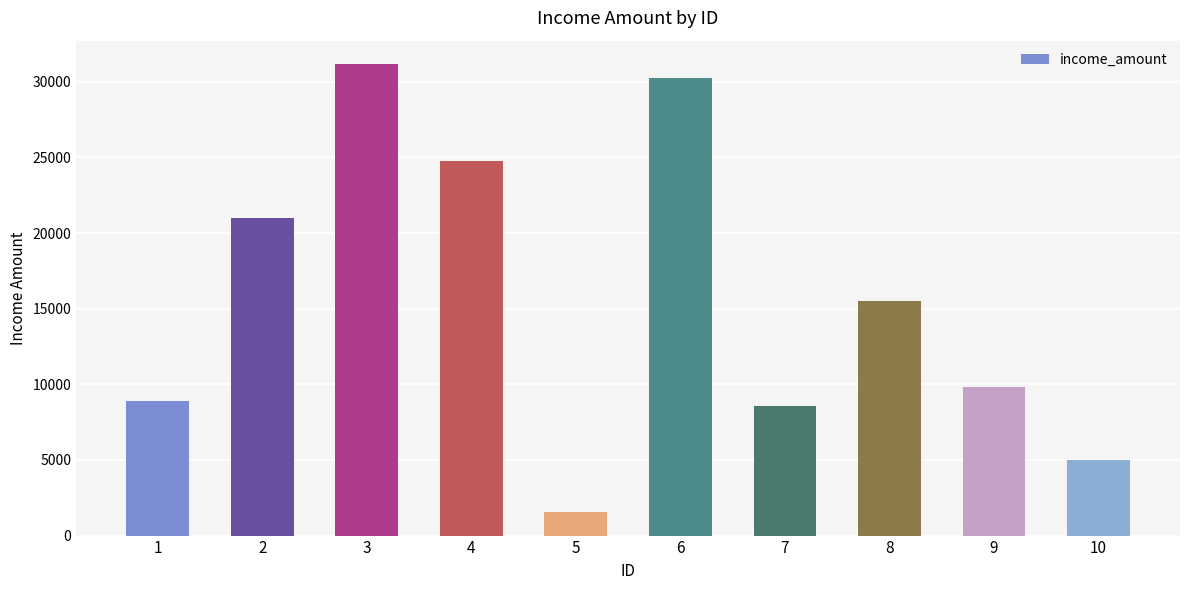

What is the value of the 1st bar from the left?

8880.7